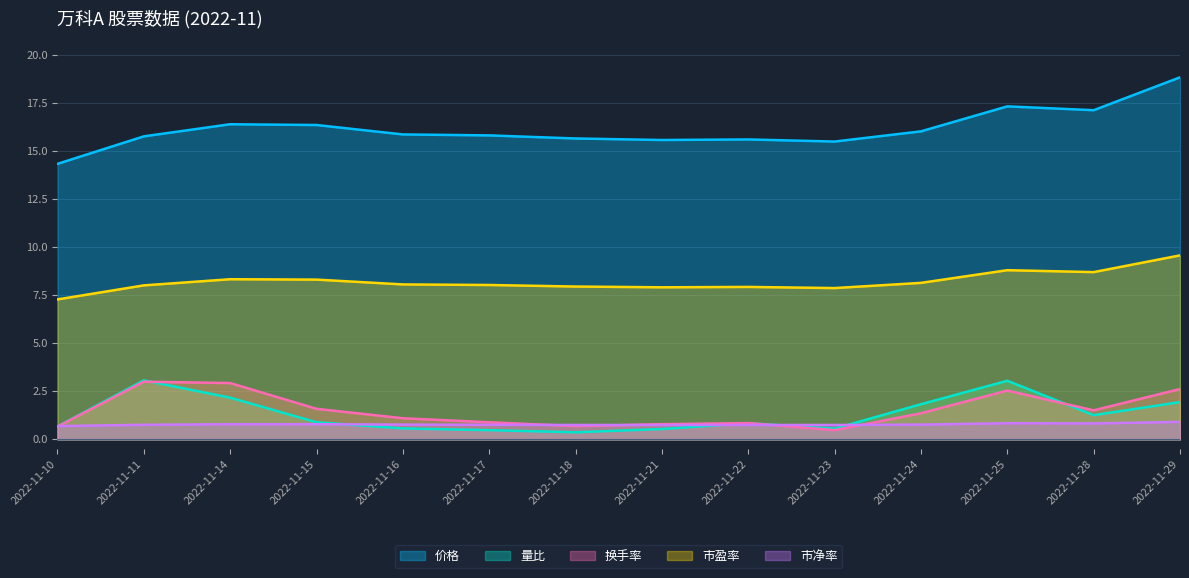

True or false: 市盈率 has more than 2 points higher than both neighbors.

True